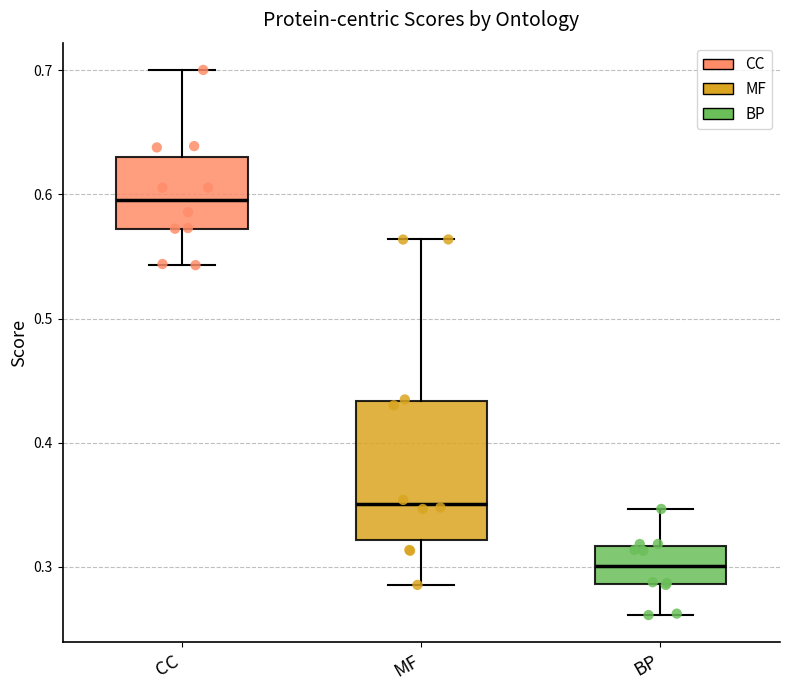

Reading left to right, transcribe this box plot: for each box, give where its median line is, the range the box spans, and where its two whiskers end, as read against the y-axis. The values are not printed on the chart, so give them approximately, as read against the axis.

CC: median 0.60, box 0.57 to 0.63, whiskers 0.54 to 0.70
MF: median 0.35, box 0.32 to 0.43, whiskers 0.29 to 0.56
BP: median 0.30, box 0.29 to 0.32, whiskers 0.26 to 0.35